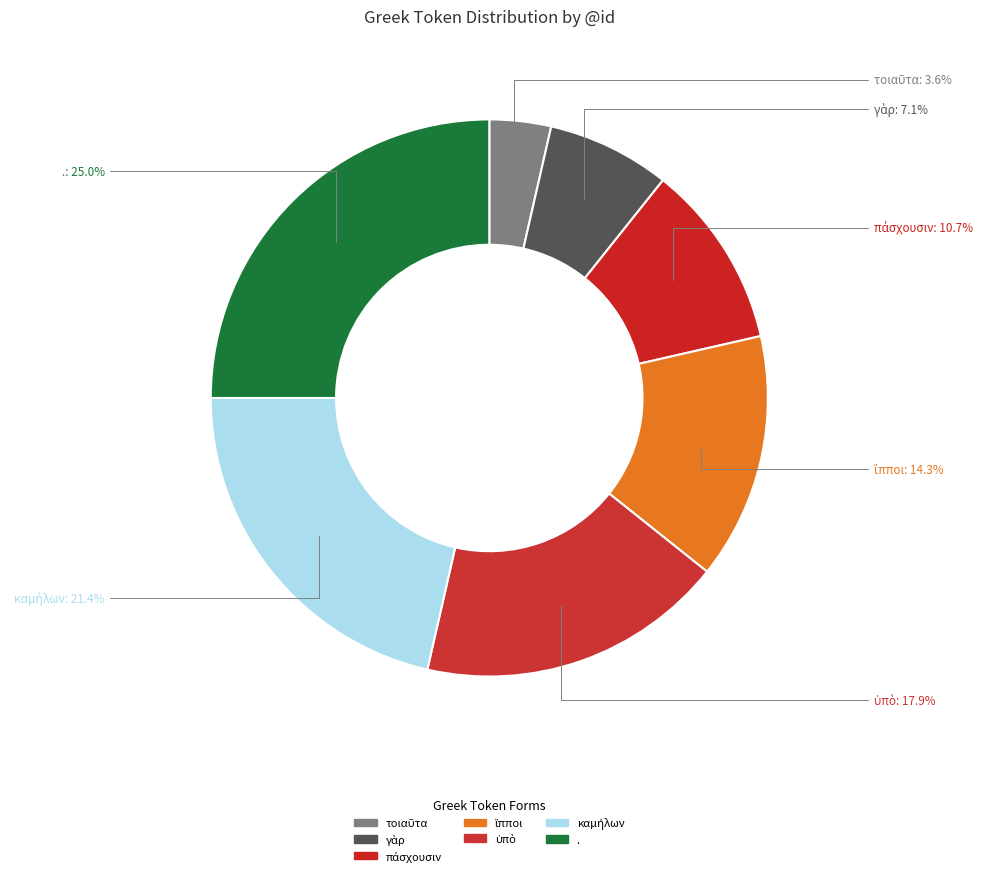

Combined, what portion of the pie is πάσχουσιν and καμήλων?

32.1%